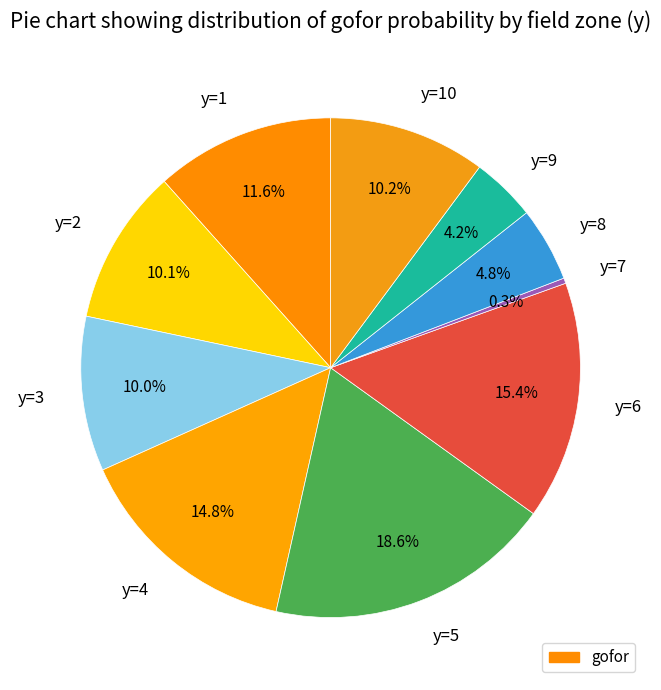

Does y=10 represent more than half of the total?

No